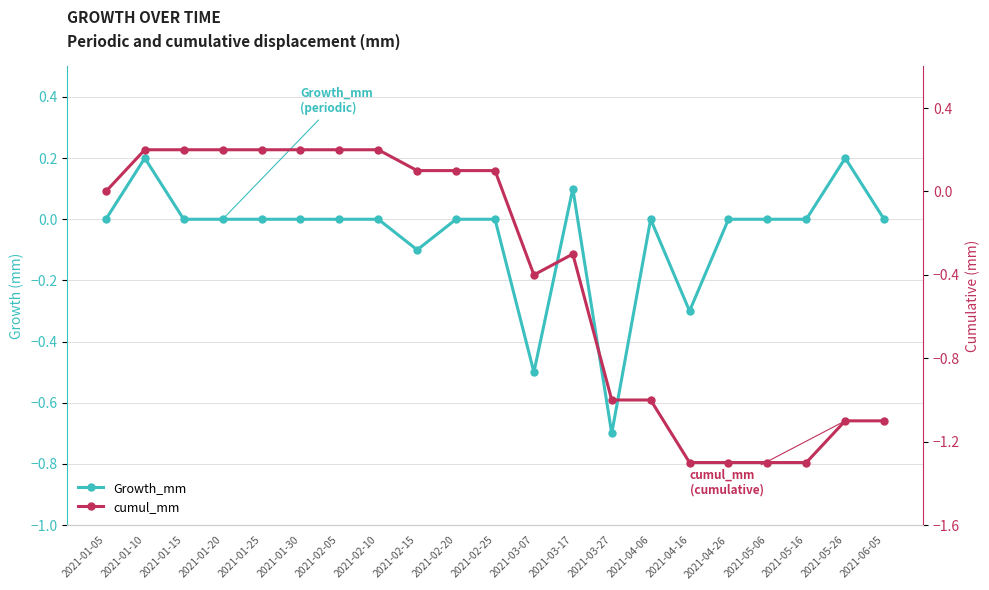

Rank the series at 2021-02-20 from lowest to highest value.

Growth_mm, cumul_mm